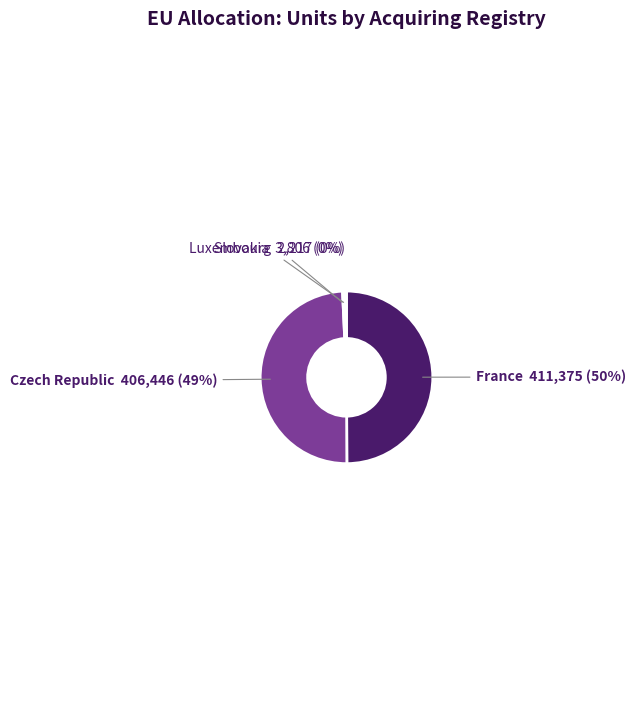

Is the sum of Czech Republic and France greater than half?

Yes